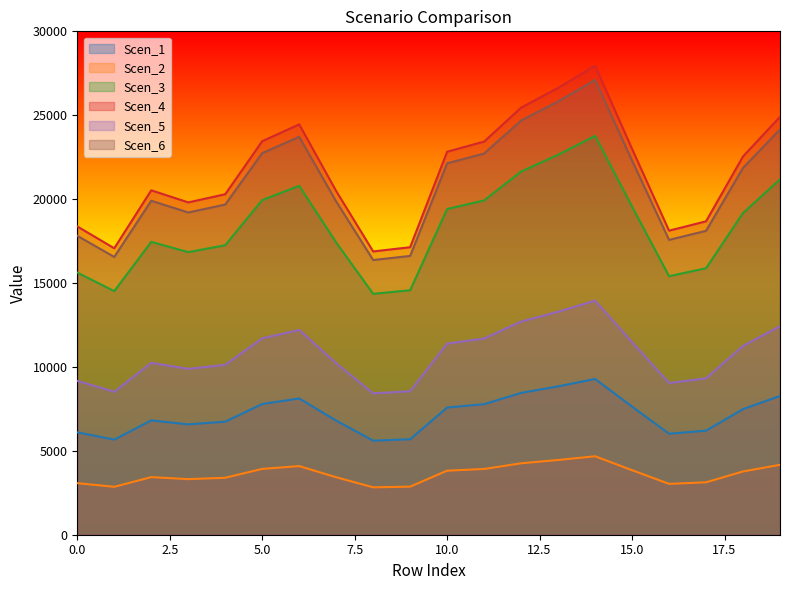

What is the value of the Scen_3 point at the 19th from the left?

19171.2